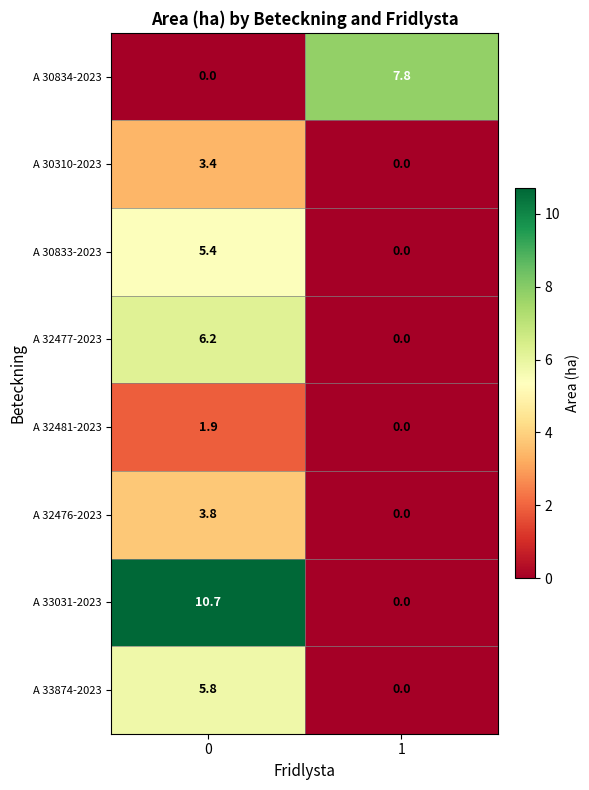

Which series has the largest range (max minus min)?

A 33031-2023